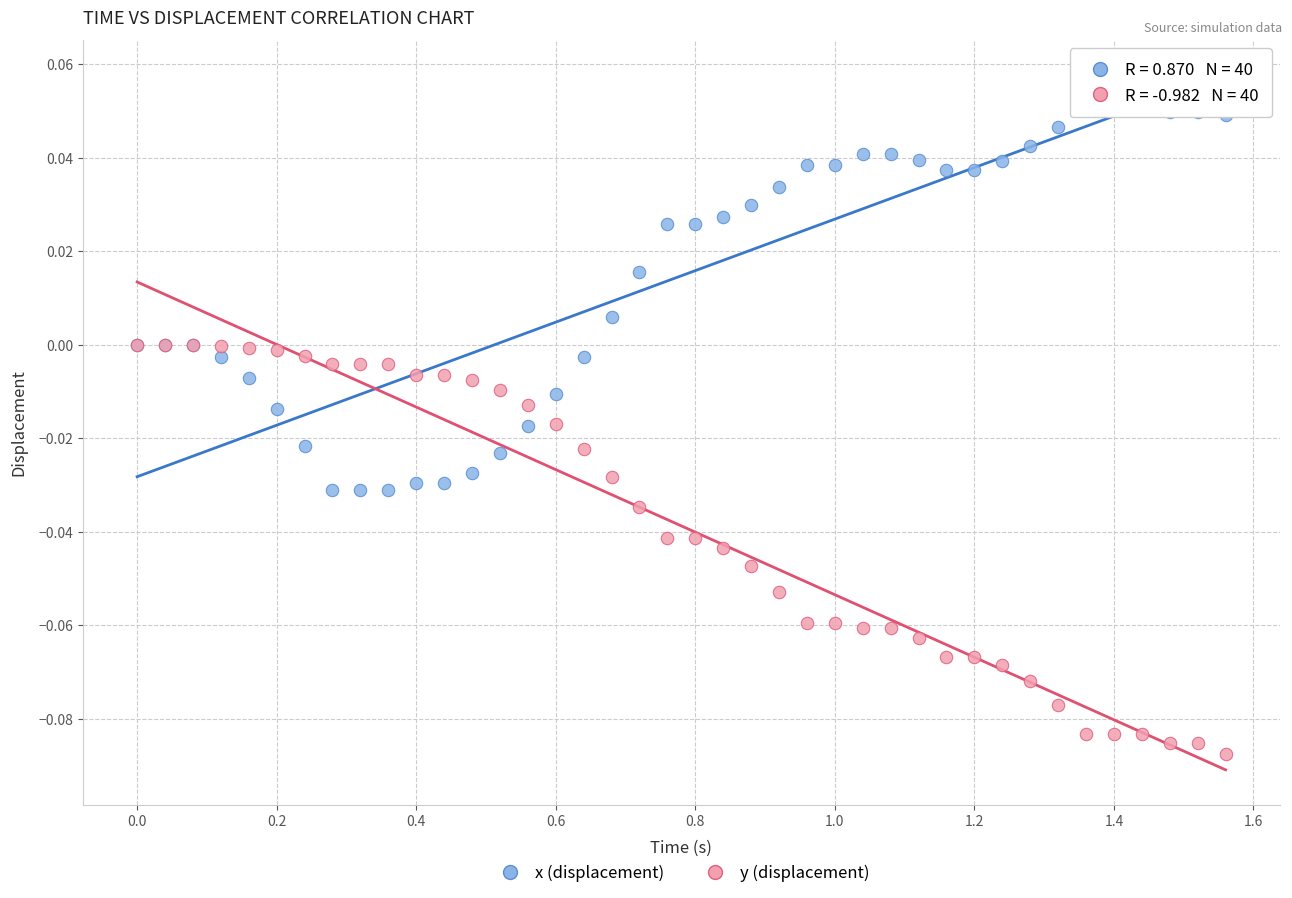

Which series contains the lowest Y value?

y (displacement)